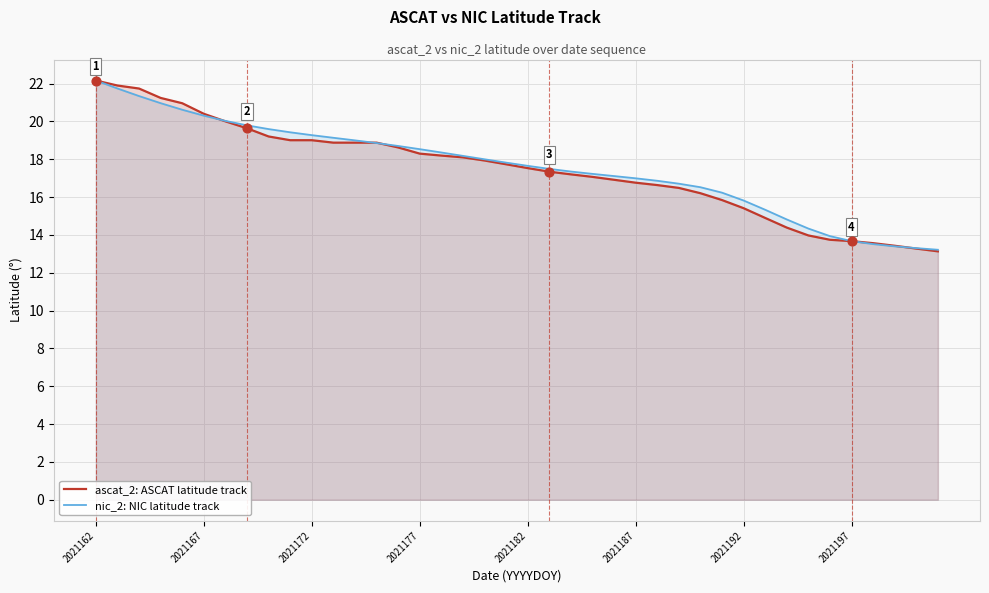

Which series contains the highest Y value?

ascat_2: ASCAT latitude track